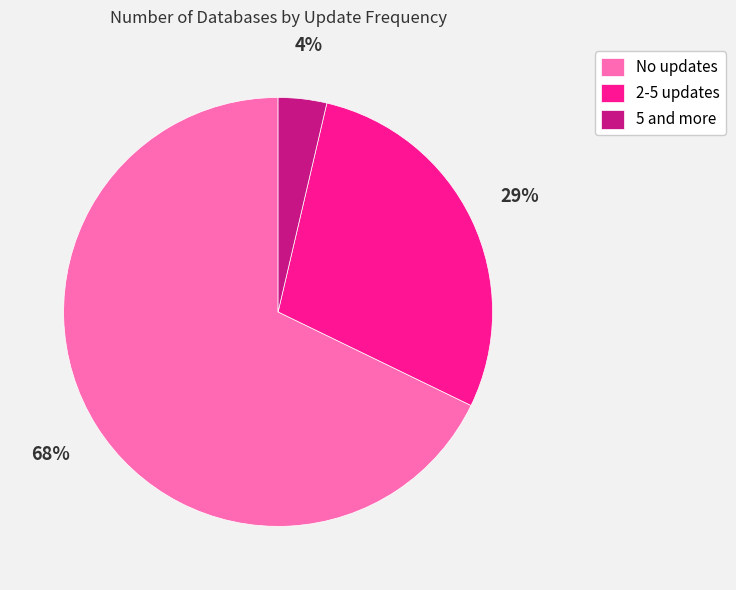

Do 5 and more and 2-5 updates together represent more than half of the pie?

No